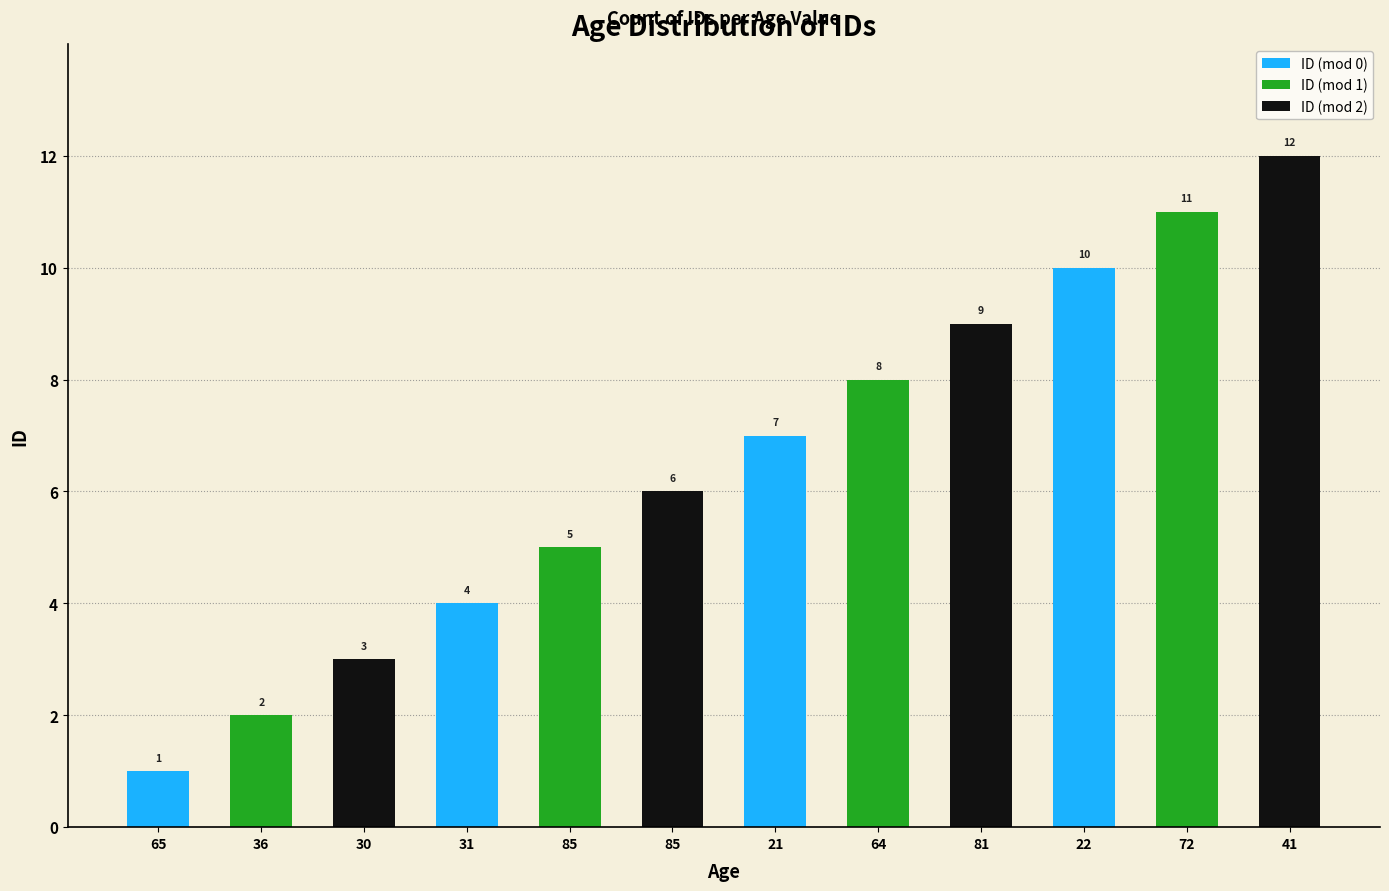

How many data points are less than 7?

6